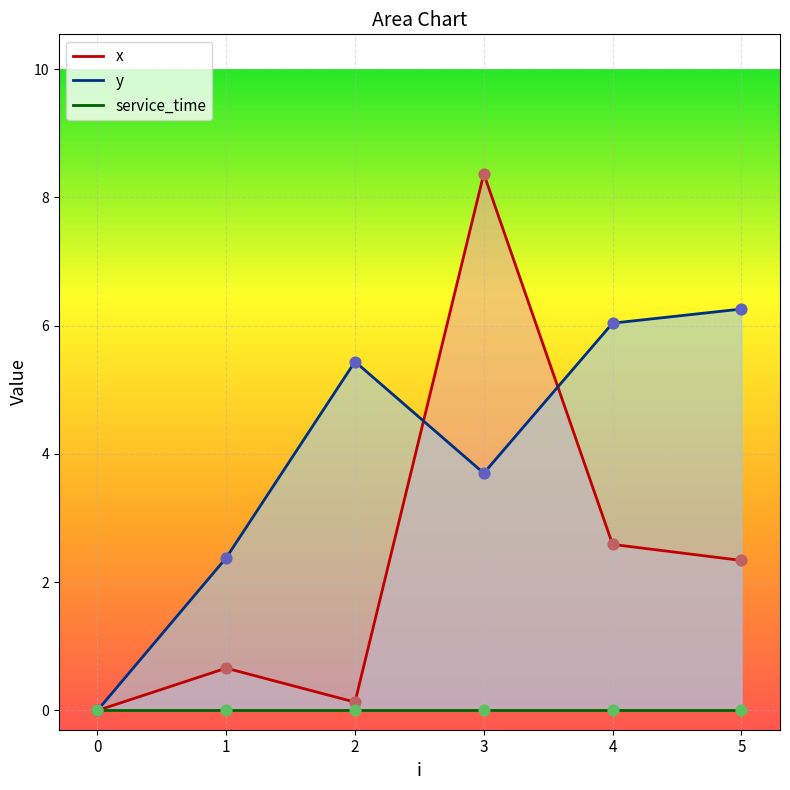

What is the total value across all series at 1?

3.0